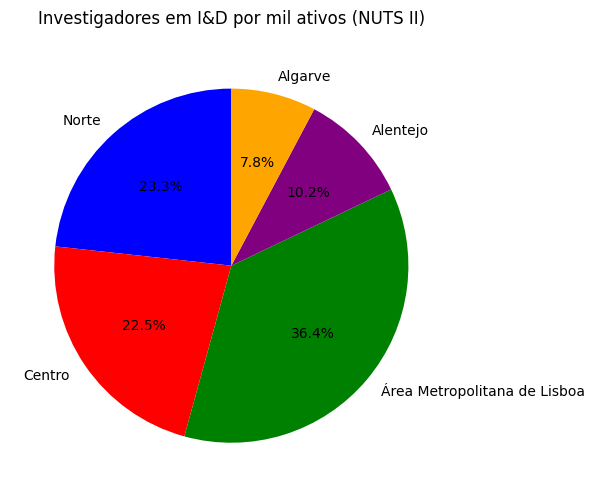

Does Área Metropolitana de Lisboa account for over 50% of the chart?

No